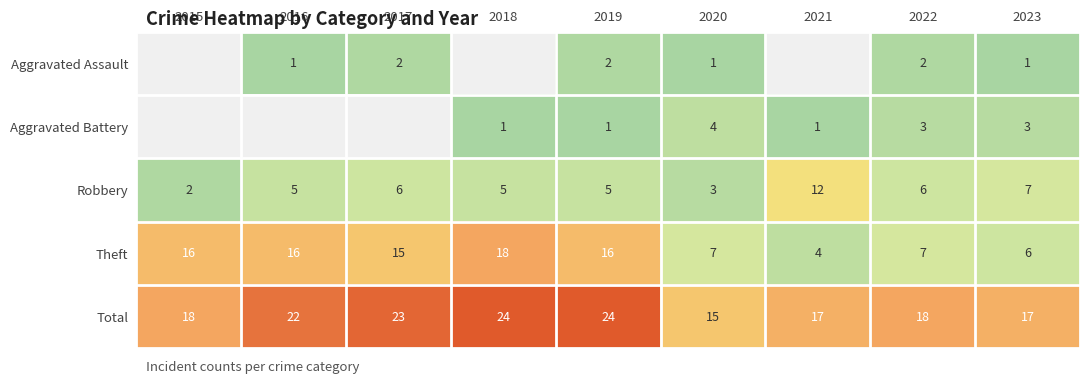

The value of Total at 2016 is 6.2. True or false?

False